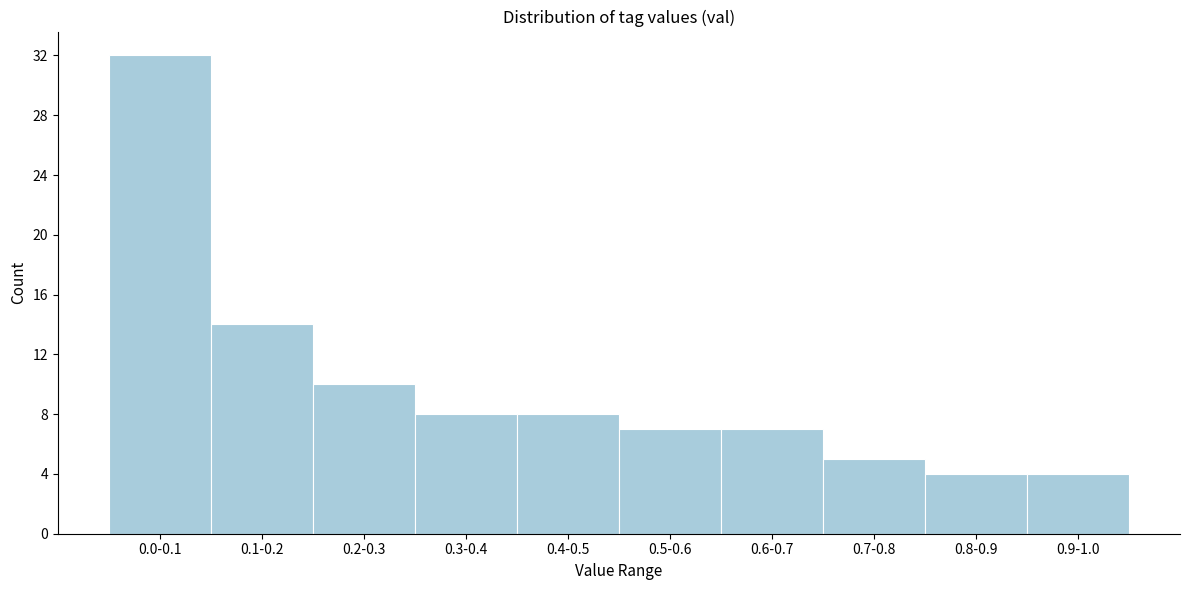

Reading left to right, list all the values displayed in this chart.

0.0-0.1=32	0.1-0.2=14	0.2-0.3=10	0.3-0.4=8	0.4-0.5=8	0.5-0.6=7	0.6-0.7=7	0.7-0.8=5	0.8-0.9=4	0.9-1.0=4